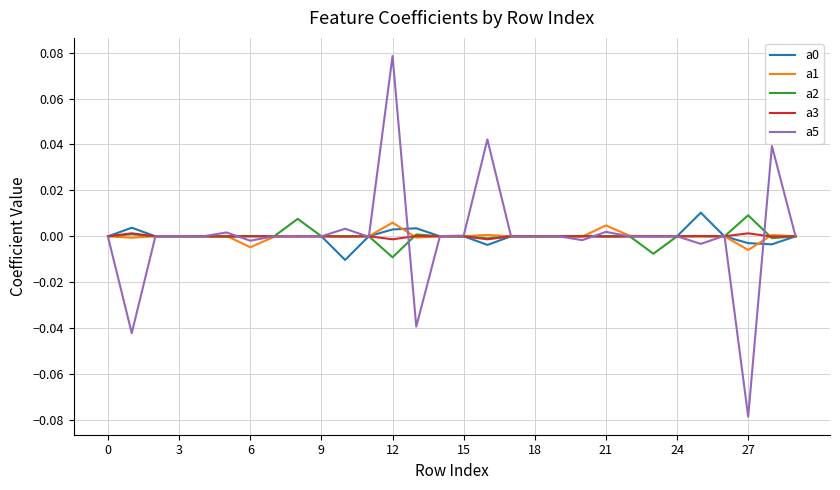

Which series has the largest range (max minus min)?

a5